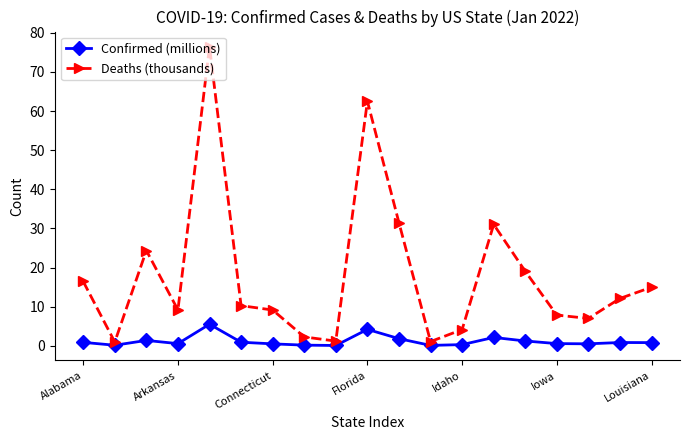

Which series has the largest range (max minus min)?

Deaths (thousands)